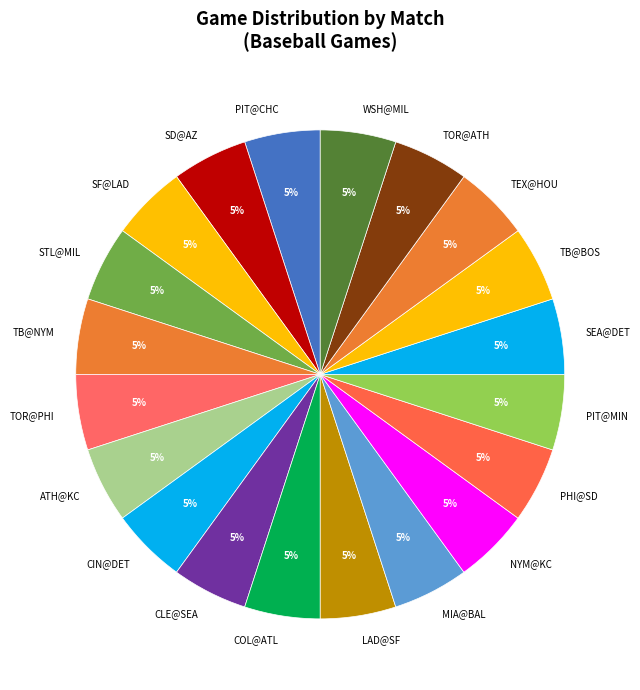

Is there any slice that represents more than half of the pie?

No